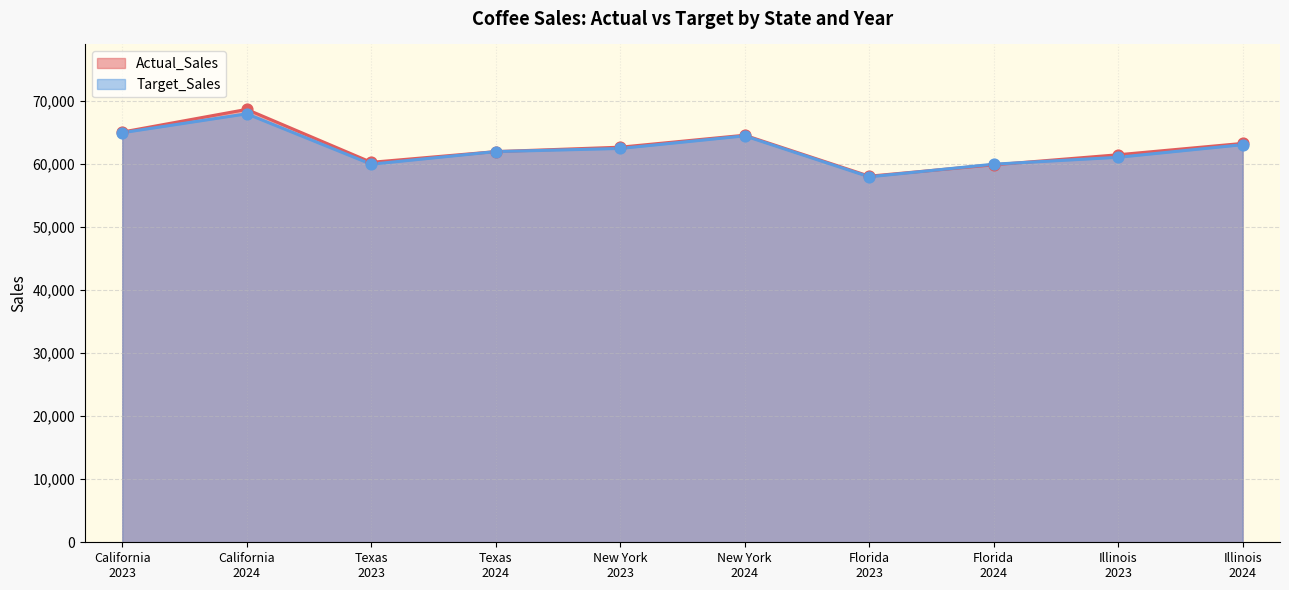

At which category is the sum across all series the highest?

California
2024